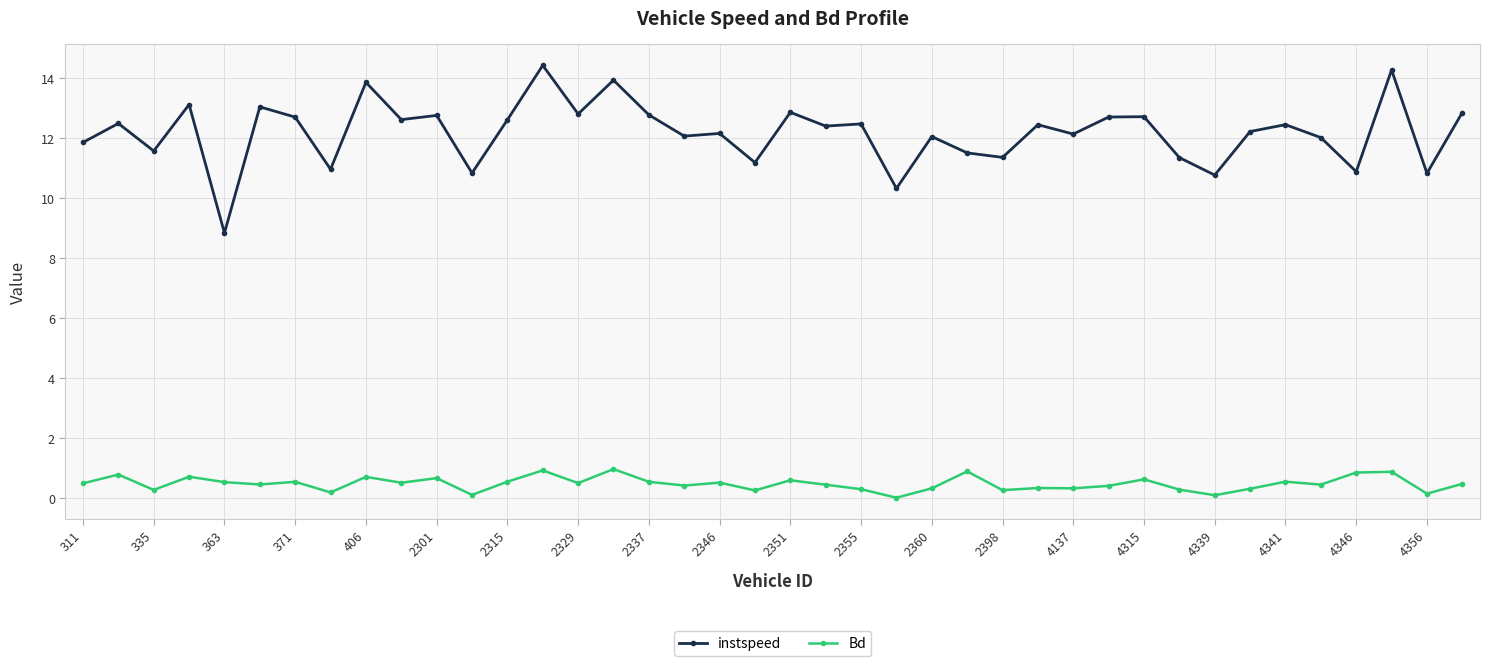

At how many categories does at least one series exceed 0?

40